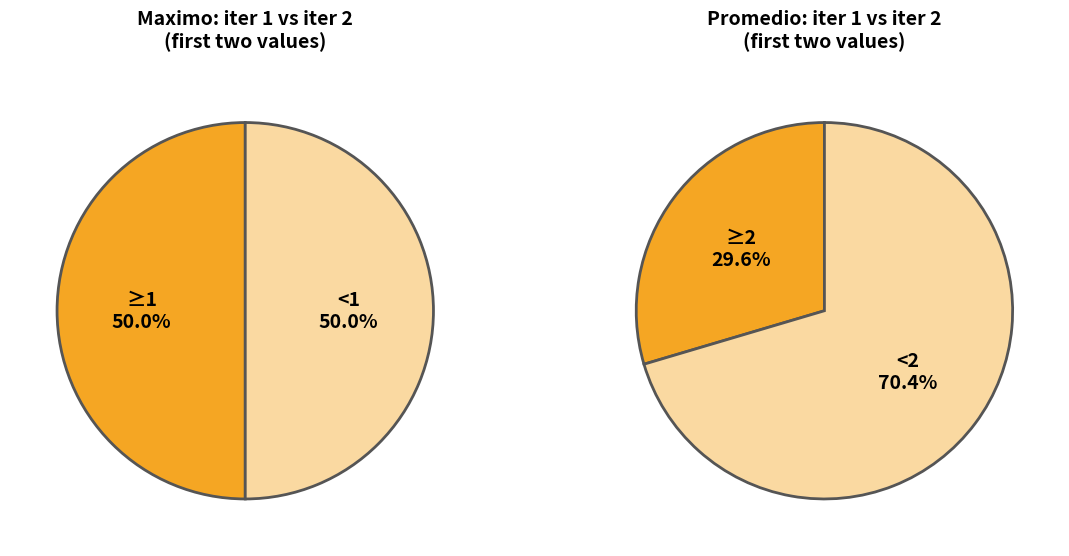

What percentage is the 0 slice, to the nearest percent?

30%